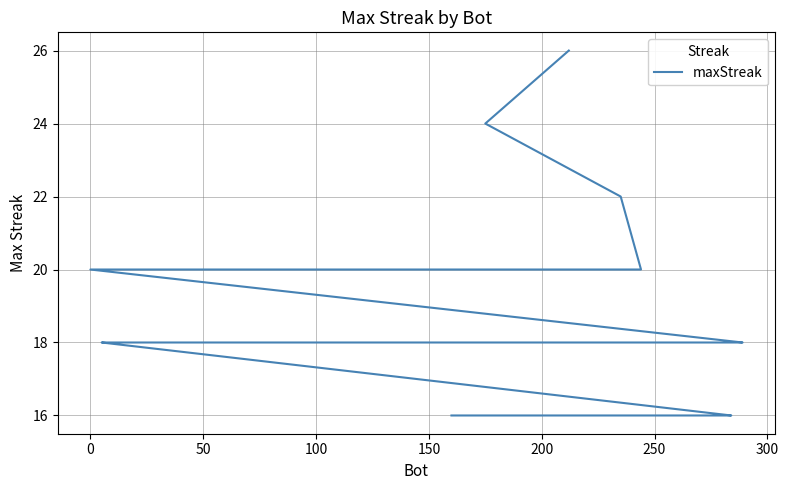

Is this an area chart (filled region under the line)?

No